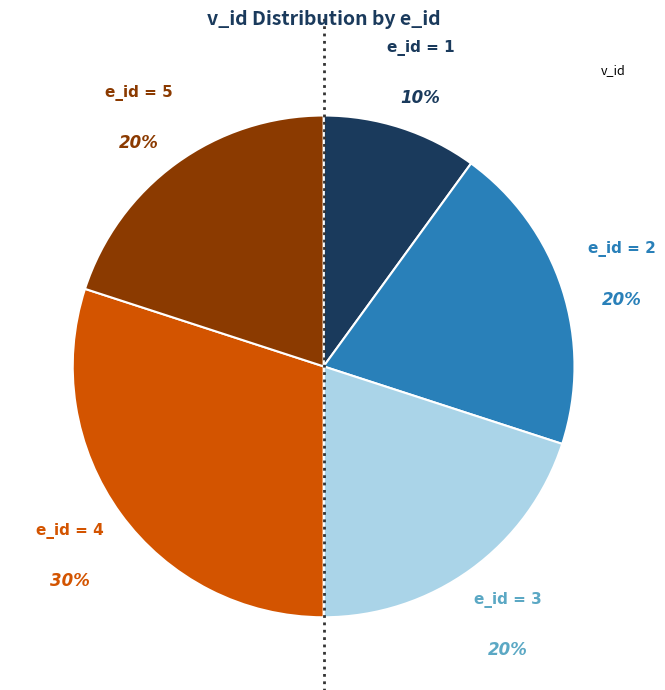

To the nearest percent, what is the average slice percentage?

20%